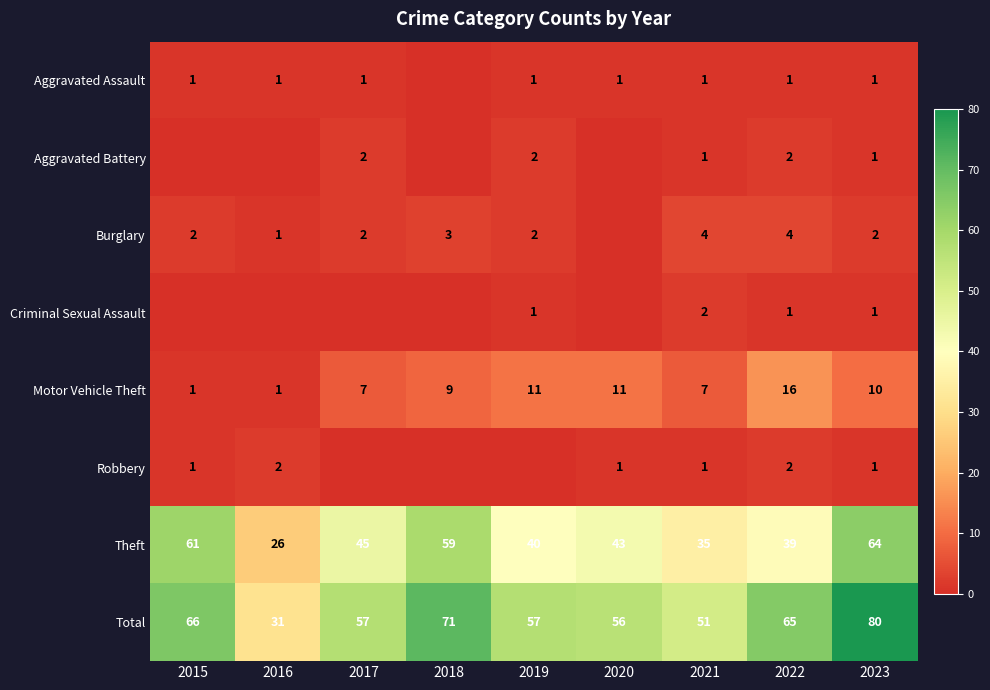

True or false: Burglary has a value of 2 at 2015.

True